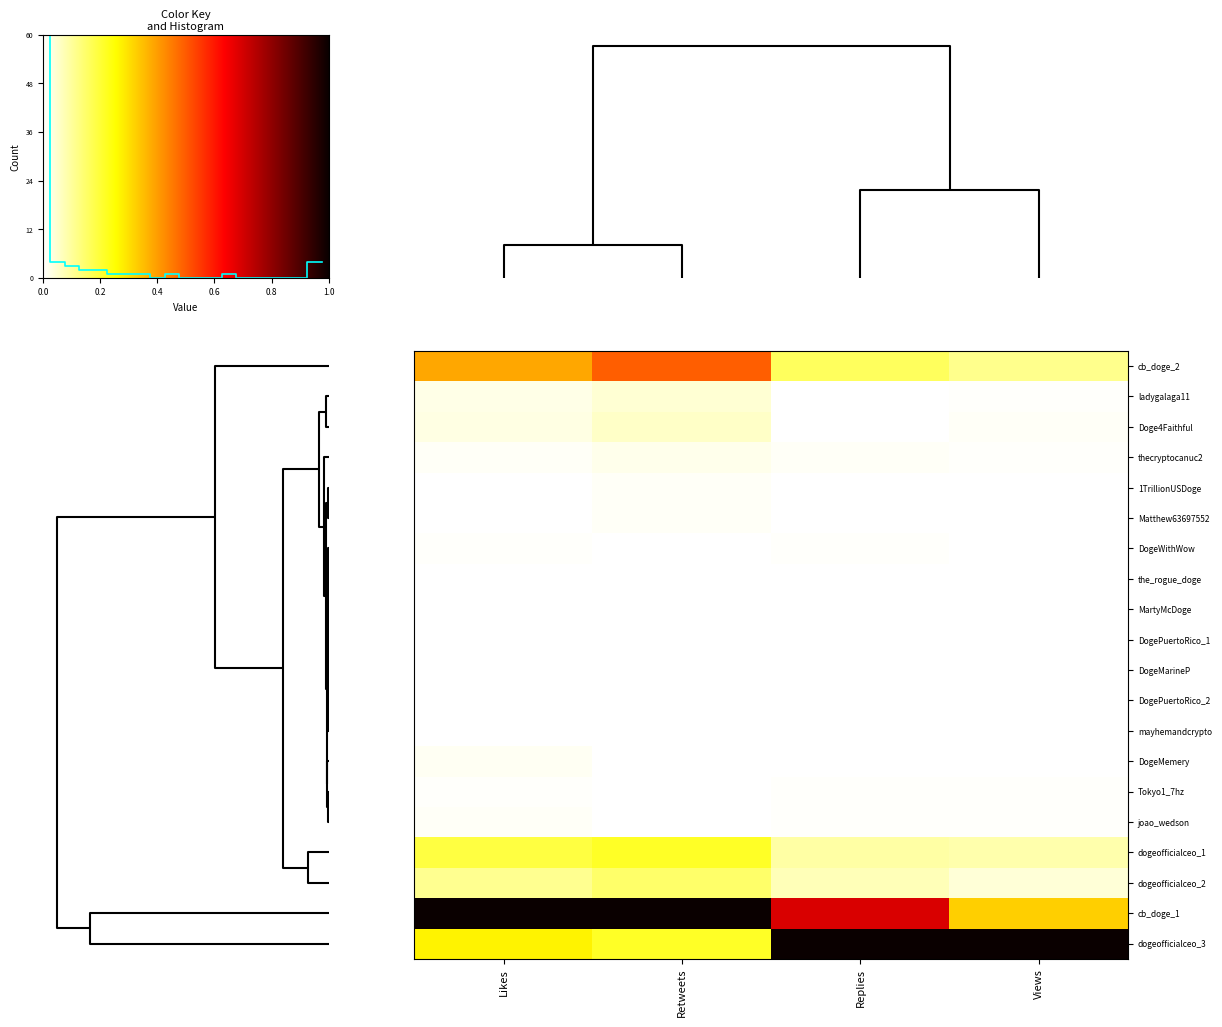

What is the difference between the second highest and second lowest values in the cb_doge_2 series?

0.2